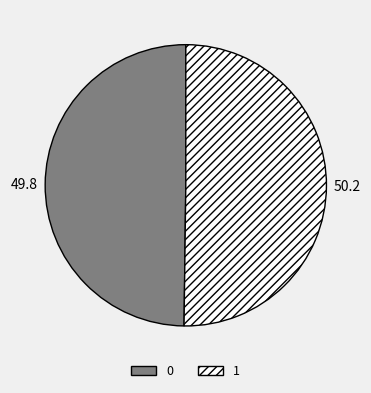

Count the number of slices in the pie.

2